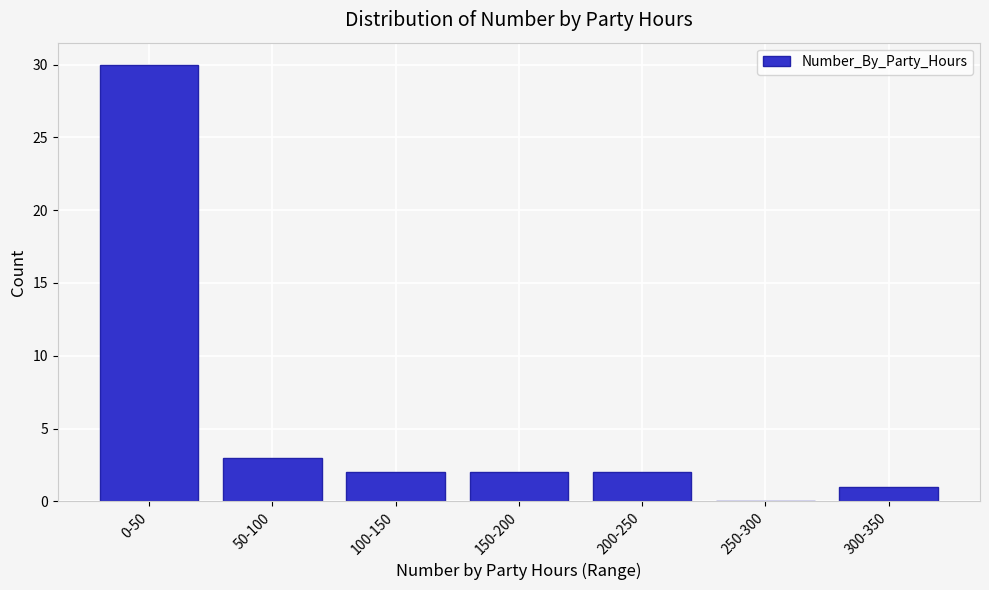

Reading left to right, extract all data points from this chart.

0-50=30	50-100=3	100-150=2	150-200=2	200-250=2	250-300=0	300-350=1